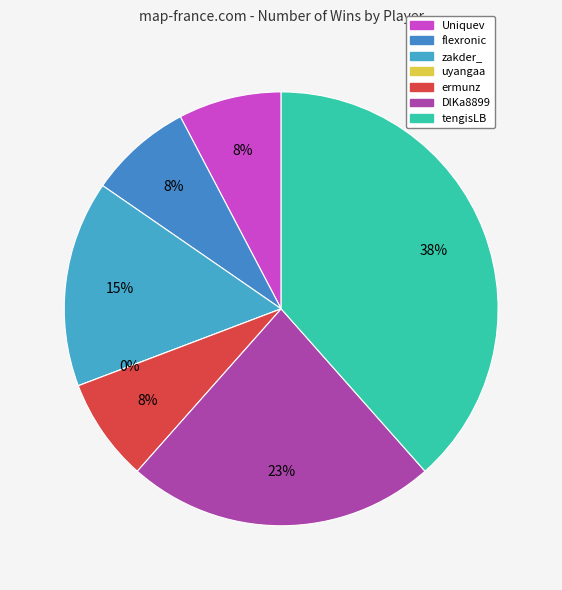

What portion of the pie excludes flexronic?

92.3%